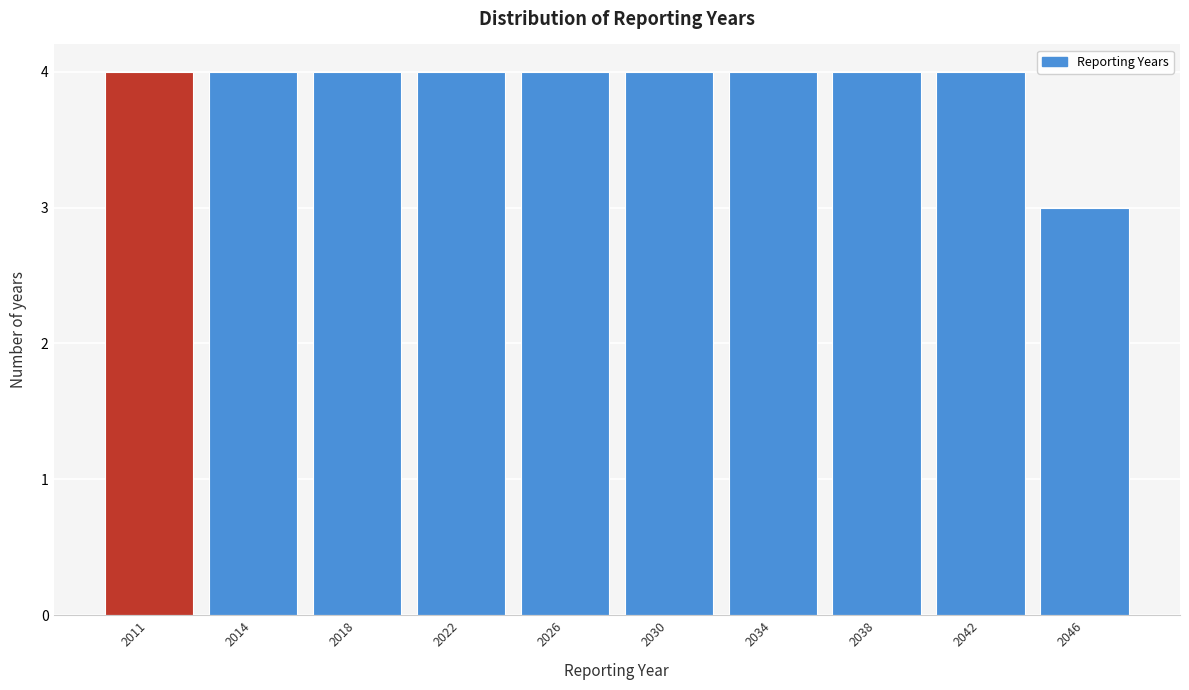

Reading right to left, list all the values displayed in this chart.

2046=3	2042=4	2038=4	2034=4	2030=4	2026=4	2022=4	2018=4	2014=4	2011=4